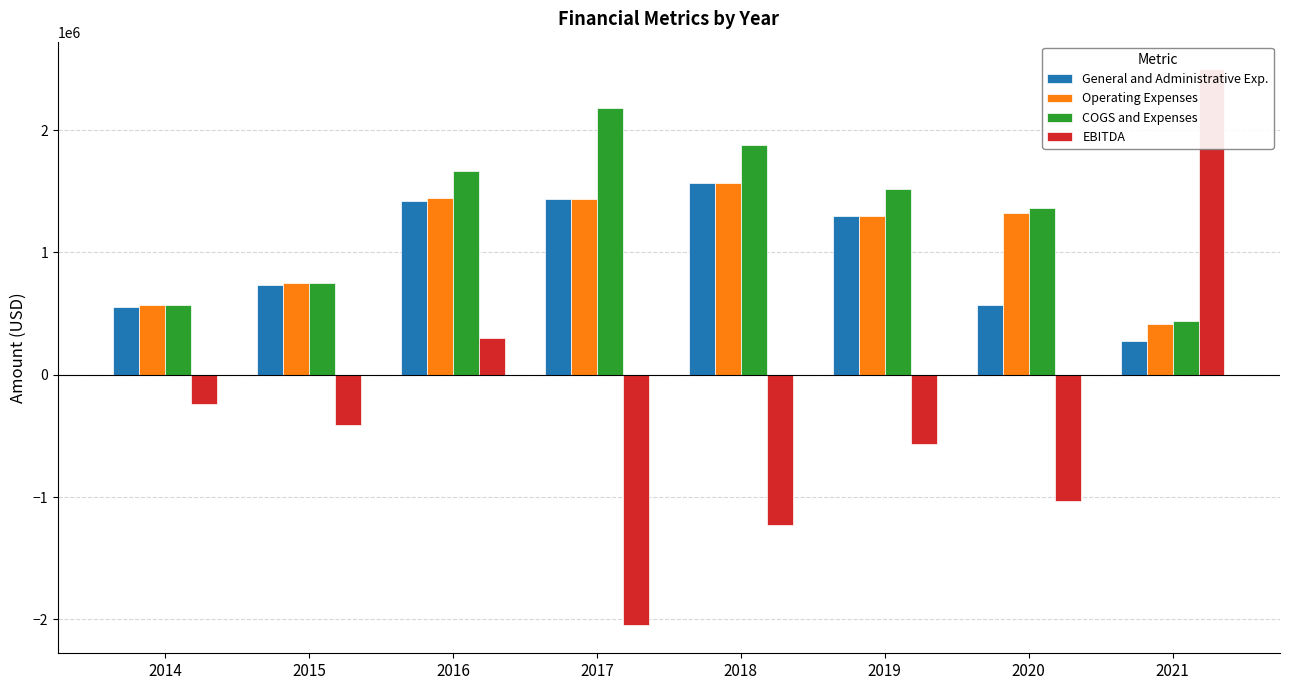

True or false: COGS and Expenses has a value of 239146 at 2014.

False